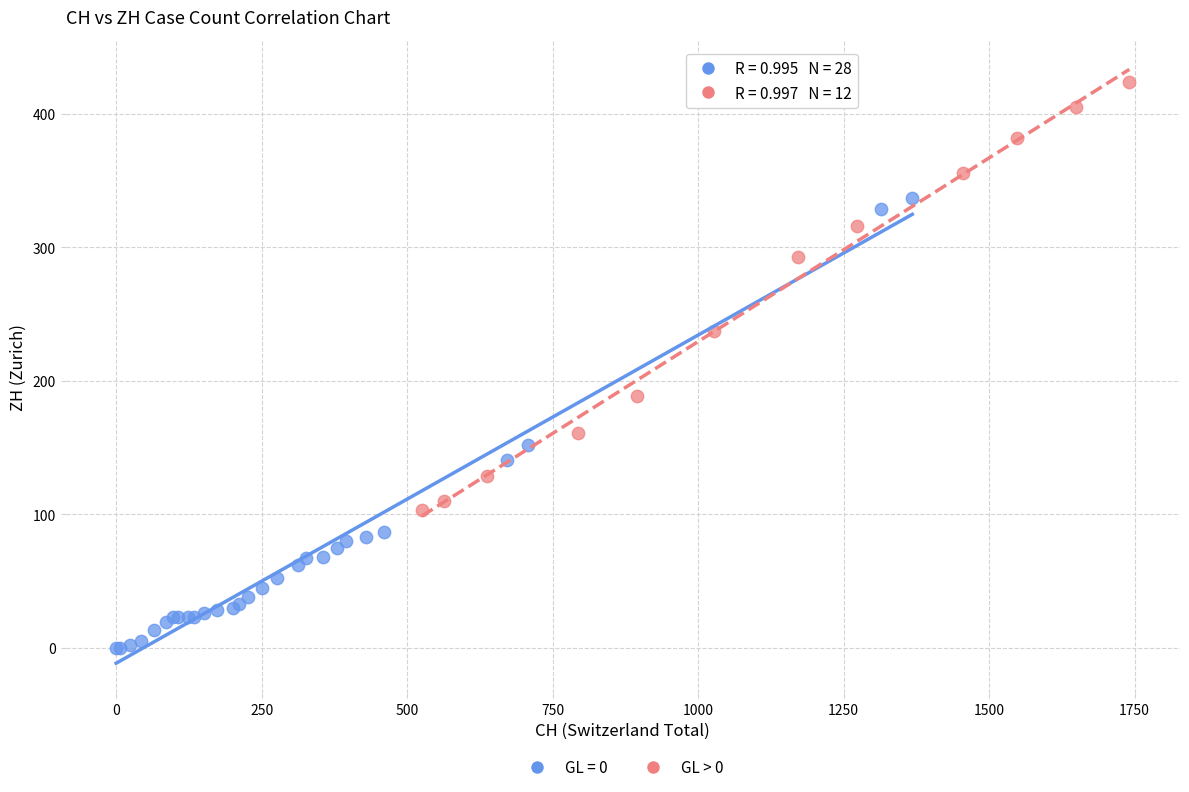

Which series reaches the maximum Y coordinate?

GL > 0